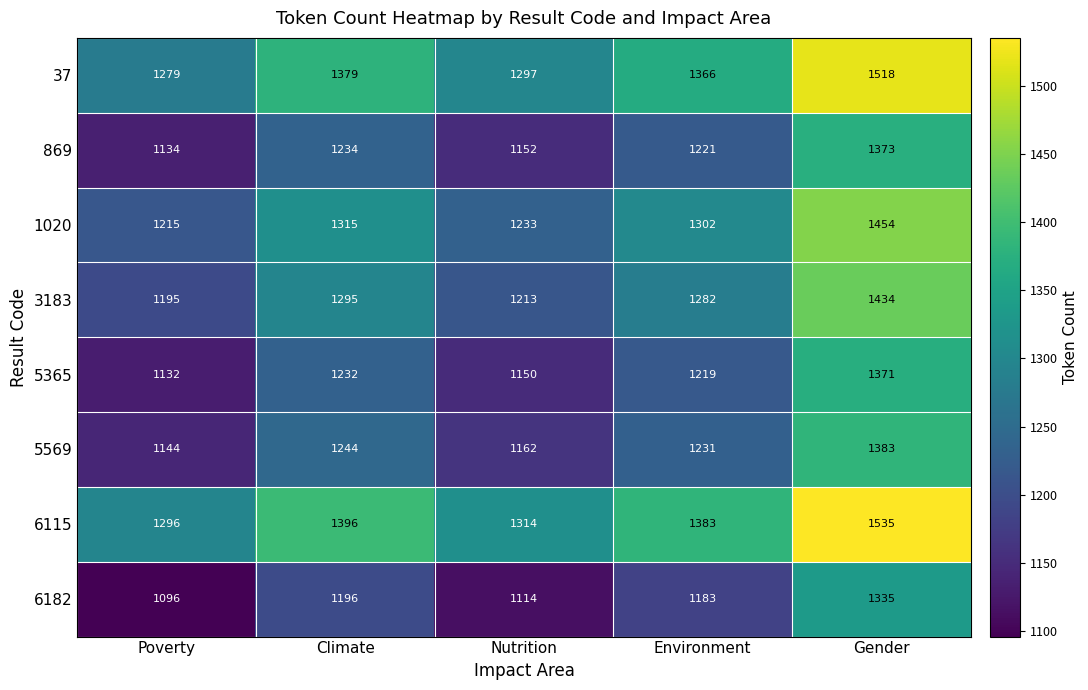

What is the minimum value for 3183?

1195